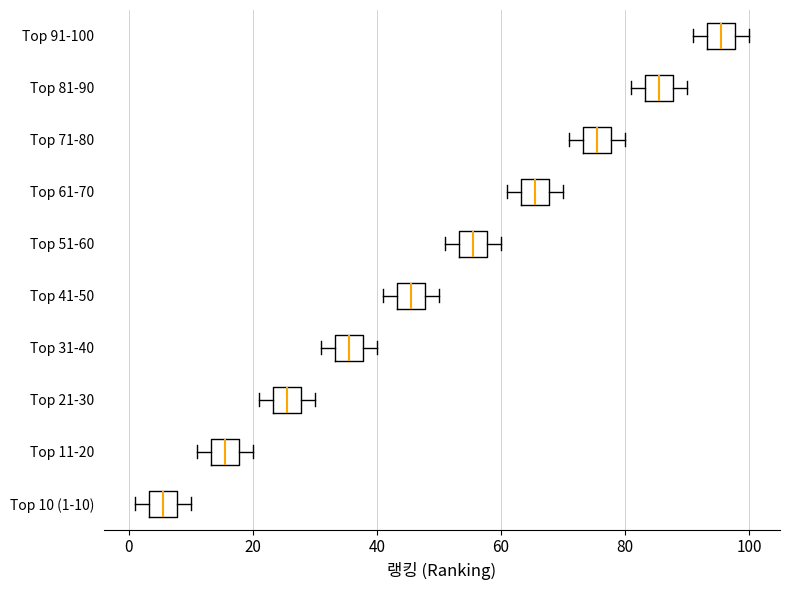

Where is the right edge of the box for Top 81-90 on the x-axis? The values are not printed on the chart, so give them approximately, as read against the axis.

88